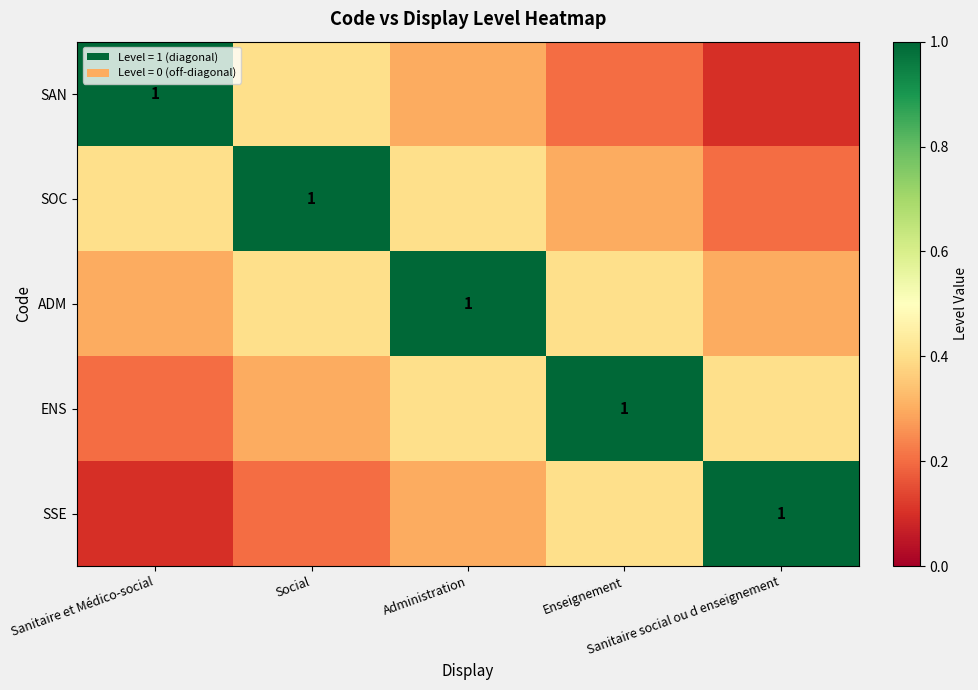

Rank the series by their maximum value, from highest to lowest.

SAN, SOC, ADM, ENS, SSE